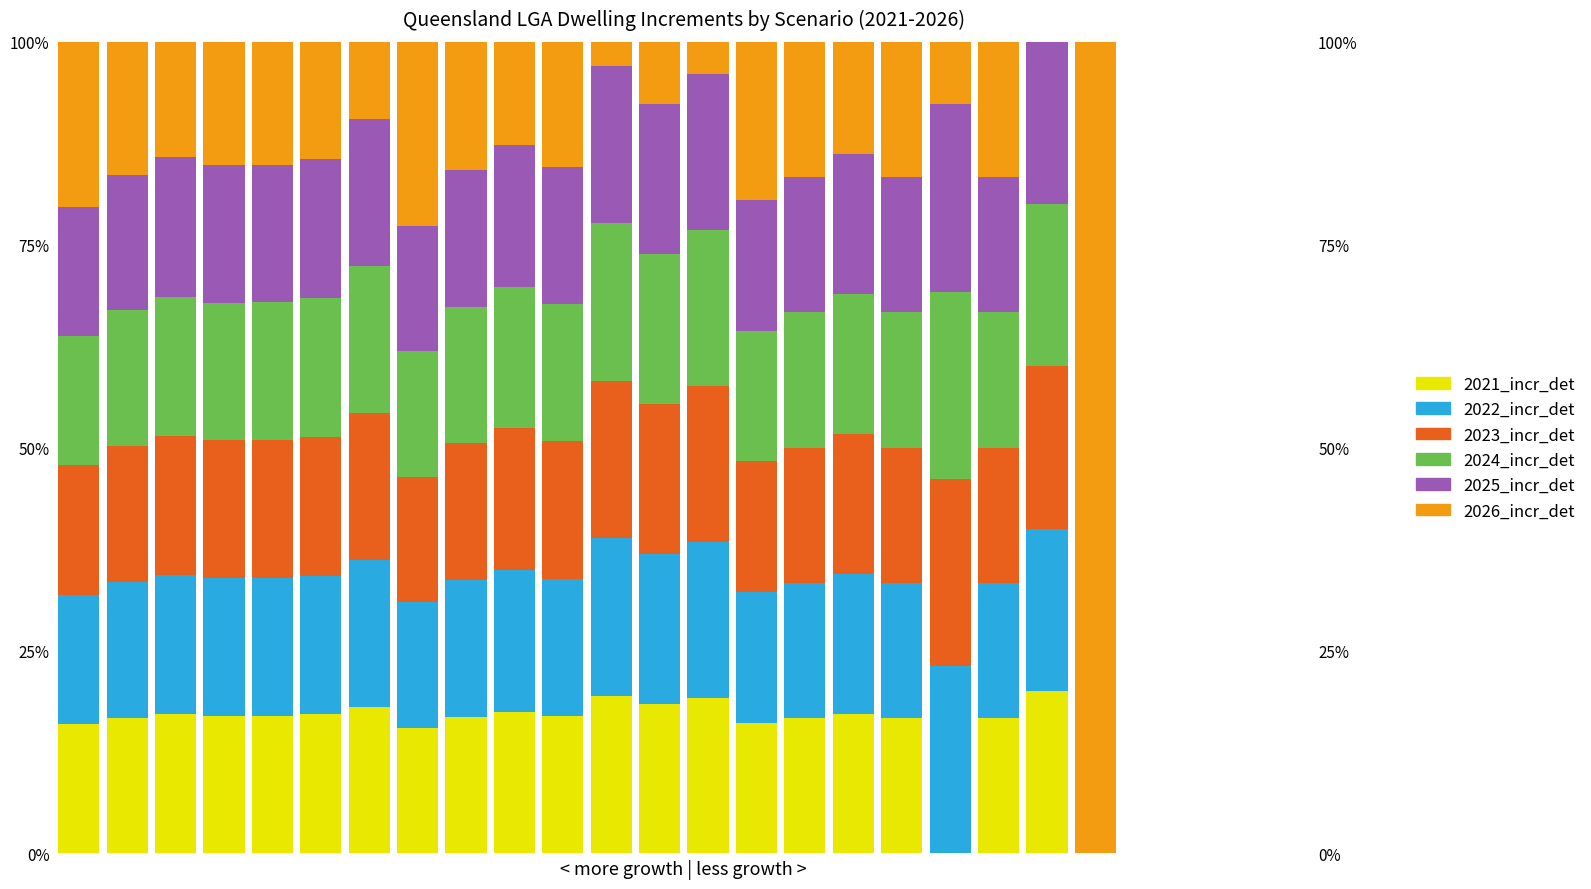

Where does the 2025_incr_det series first go above 16?

1